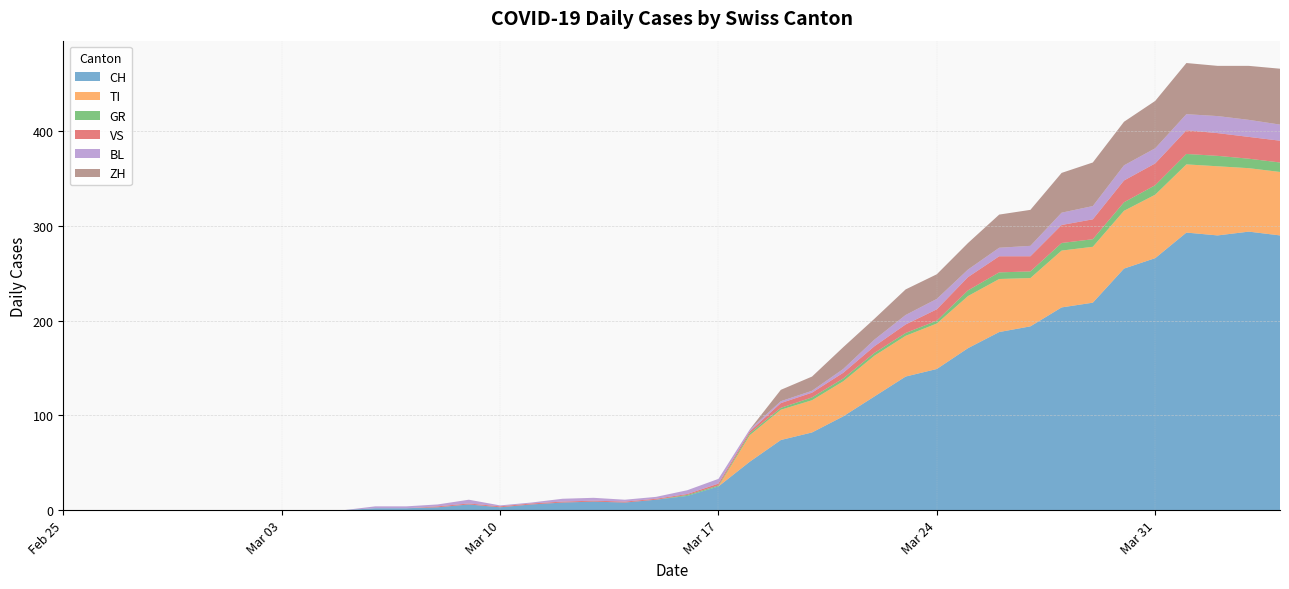

Reading right to left, transcribe all the data shown in this chart.

CH: 2020-04-04=290	2020-04-03=294	2020-04-02=290	2020-04-01=293	2020-03-31=266	2020-03-30=255	2020-03-29=219	2020-03-28=214	2020-03-27=194	2020-03-26=188	2020-03-25=171	2020-03-24=149	2020-03-23=141	2020-03-22=120	2020-03-21=99	2020-03-20=82	2020-03-19=74	2020-03-18=51	2020-03-17=25	2020-03-16=15	2020-03-15=11	2020-03-14=8	2020-03-13=9	2020-03-12=8	2020-03-11=6	2020-03-10=3	2020-03-09=6	2020-03-08=3	2020-03-07=2	2020-03-06=2	2020-03-05=0	2020-03-04=0	2020-03-03=0	2020-03-02=0	2020-03-01=0	2020-02-29=0	2020-02-28=0	2020-02-27=0	2020-02-26=0	2020-02-25=0
TI: 2020-04-04=67	2020-04-03=67	2020-04-02=73	2020-04-01=72	2020-03-31=67	2020-03-30=61	2020-03-29=59	2020-03-28=60	2020-03-27=51	2020-03-26=56	2020-03-25=55	2020-03-24=48	2020-03-23=43	2020-03-22=43	2020-03-21=37	2020-03-20=34	2020-03-19=32	2020-03-18=28	2020-03-17=0	2020-03-16=0	2020-03-15=0	2020-03-14=0	2020-03-13=0	2020-03-12=0	2020-03-11=0	2020-03-10=0	2020-03-09=0	2020-03-08=0	2020-03-07=0	2020-03-06=0	2020-03-05=0	2020-03-04=0	2020-03-03=0	2020-03-02=0	2020-03-01=0	2020-02-29=0	2020-02-28=0	2020-02-27=0	2020-02-26=0	2020-02-25=0
GR: 2020-04-04=10	2020-04-03=10	2020-04-02=11	2020-04-01=11	2020-03-31=10	2020-03-30=9	2020-03-29=8	2020-03-28=8	2020-03-27=7	2020-03-26=7	2020-03-25=6	2020-03-24=3	2020-03-23=3	2020-03-22=3	2020-03-21=3	2020-03-20=3	2020-03-19=2	2020-03-18=2	2020-03-17=1	2020-03-16=1	2020-03-15=0	2020-03-14=0	2020-03-13=0	2020-03-12=0	2020-03-11=0	2020-03-10=0	2020-03-09=0	2020-03-08=0	2020-03-07=0	2020-03-06=0	2020-03-05=0	2020-03-04=0	2020-03-03=0	2020-03-02=0	2020-03-01=0	2020-02-29=0	2020-02-28=0	2020-02-27=0	2020-02-26=0	2020-02-25=0
VS: 2020-04-04=23	2020-04-03=23	2020-04-02=24	2020-04-01=25	2020-03-31=23	2020-03-30=23	2020-03-29=21	2020-03-28=19	2020-03-27=16	2020-03-26=17	2020-03-25=14	2020-03-24=12	2020-03-23=9	2020-03-22=7	2020-03-21=6	2020-03-20=5	2020-03-19=5	2020-03-18=2	2020-03-17=2	2020-03-16=1	2020-03-15=1	2020-03-14=1	2020-03-13=1	2020-03-12=1	2020-03-11=1	2020-03-10=1	2020-03-09=1	2020-03-08=1	2020-03-07=0	2020-03-06=0	2020-03-05=0	2020-03-04=0	2020-03-03=0	2020-03-02=0	2020-03-01=0	2020-02-29=0	2020-02-28=0	2020-02-27=0	2020-02-26=0	2020-02-25=0
BL: 2020-04-04=17	2020-04-03=18	2020-04-02=18	2020-04-01=17	2020-03-31=16	2020-03-30=16	2020-03-29=14	2020-03-28=13	2020-03-27=11	2020-03-26=9	2020-03-25=8	2020-03-24=11	2020-03-23=10	2020-03-22=7	2020-03-21=4	2020-03-20=2	2020-03-19=2	2020-03-18=2	2020-03-17=5	2020-03-16=4	2020-03-15=2	2020-03-14=2	2020-03-13=3	2020-03-12=3	2020-03-11=1	2020-03-10=1	2020-03-09=4	2020-03-08=2	2020-03-07=2	2020-03-06=2	2020-03-05=0	2020-03-04=0	2020-03-03=0	2020-03-02=0	2020-03-01=0	2020-02-29=0	2020-02-28=0	2020-02-27=0	2020-02-26=0	2020-02-25=0
ZH: 2020-04-04=59	2020-04-03=57	2020-04-02=53	2020-04-01=54	2020-03-31=50	2020-03-30=46	2020-03-29=46	2020-03-28=42	2020-03-27=38	2020-03-26=35	2020-03-25=28	2020-03-24=26	2020-03-23=27	2020-03-22=22	2020-03-21=23	2020-03-20=15	2020-03-19=12	2020-03-18=0	2020-03-17=0	2020-03-16=0	2020-03-15=0	2020-03-14=0	2020-03-13=0	2020-03-12=0	2020-03-11=0	2020-03-10=0	2020-03-09=0	2020-03-08=0	2020-03-07=0	2020-03-06=0	2020-03-05=0	2020-03-04=0	2020-03-03=0	2020-03-02=0	2020-03-01=0	2020-02-29=0	2020-02-28=0	2020-02-27=0	2020-02-26=0	2020-02-25=0